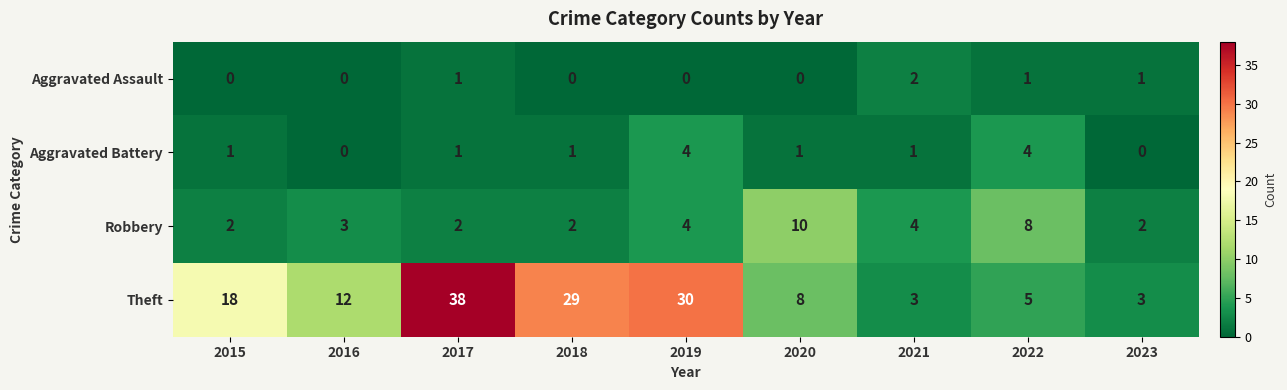

Rank the series by their maximum value, from lowest to highest.

Aggravated Assault, Aggravated Battery, Robbery, Theft